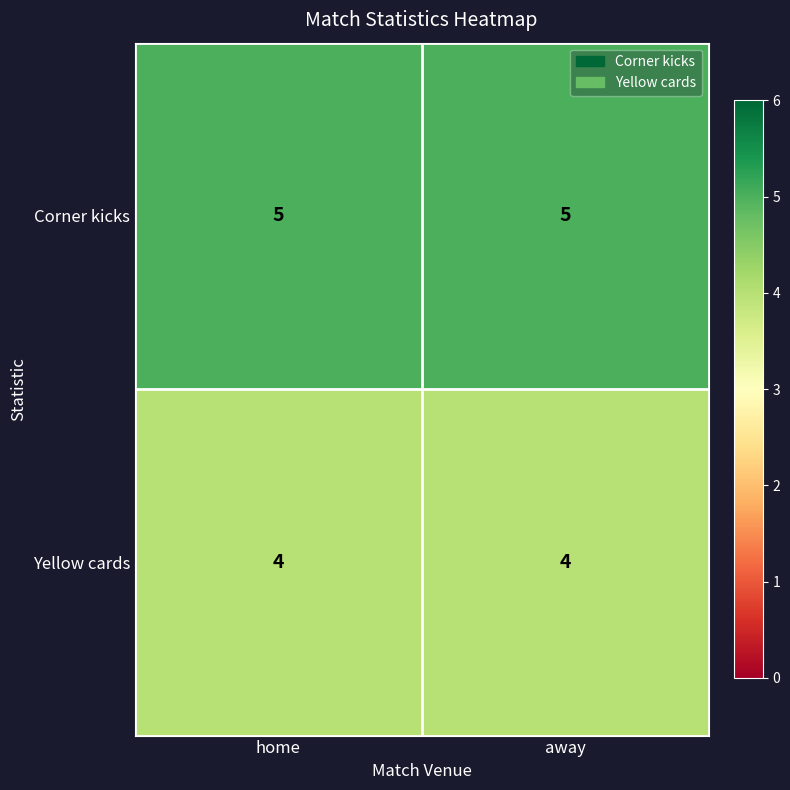

What is the highest value of the Corner kicks series?

5